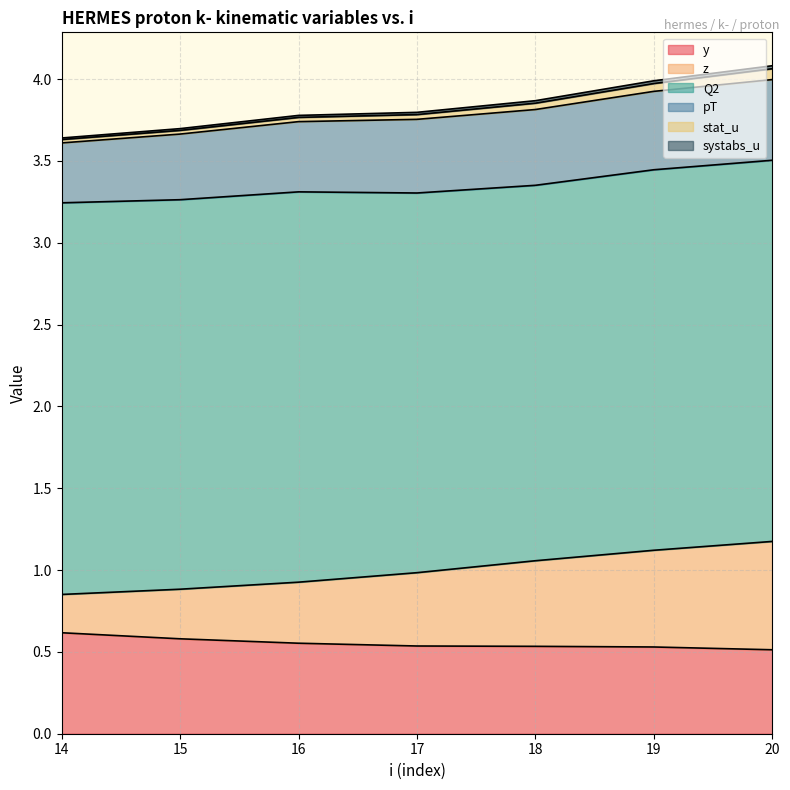

The y series shows 0.5 at 17. True or false?

True